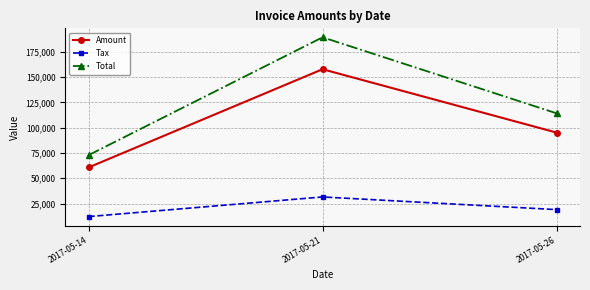

What value does the Amount series have at 2017-05-14?

60750.0